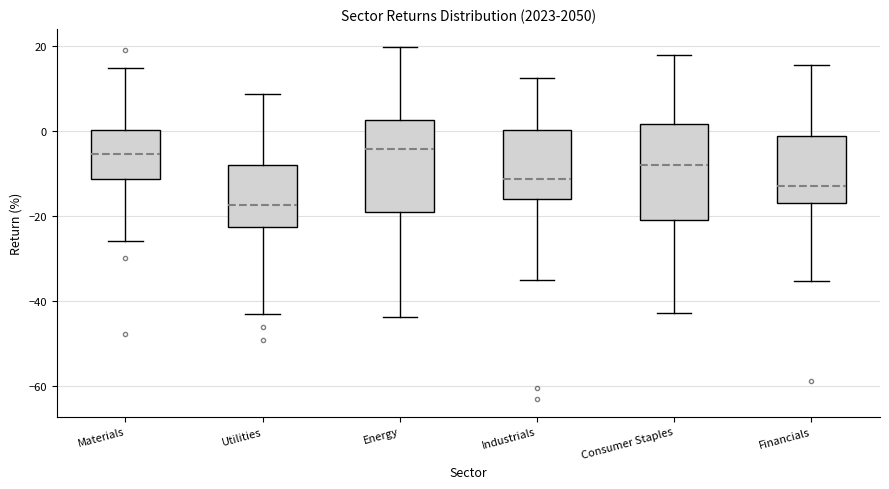

Reading left to right, read every box against the y-axis: the position of its median line, the range the box covers, and the ends of its whiskers. The values are not printed on the chart, so give them approximately, as read against the axis.

Materials: median -6, box -12 to 0, whiskers -26 to 14
Utilities: median -18, box -22 to -8, whiskers -44 to 8
Energy: median -4, box -18 to 2, whiskers -44 to 20
Industrials: median -12, box -16 to 0, whiskers -36 to 12
Consumer Staples: median -8, box -20 to 2, whiskers -42 to 18
Financials: median -12, box -16 to -2, whiskers -36 to 16